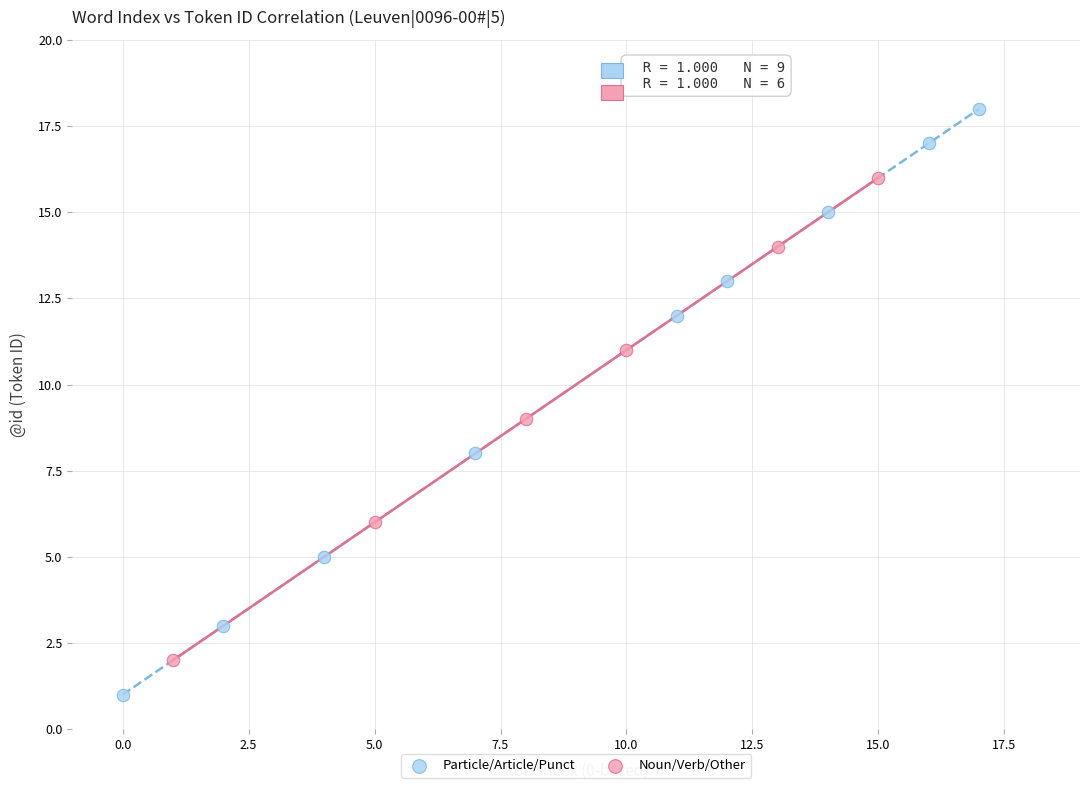

Which series reaches the maximum Y coordinate?

Particle/Article/Punct